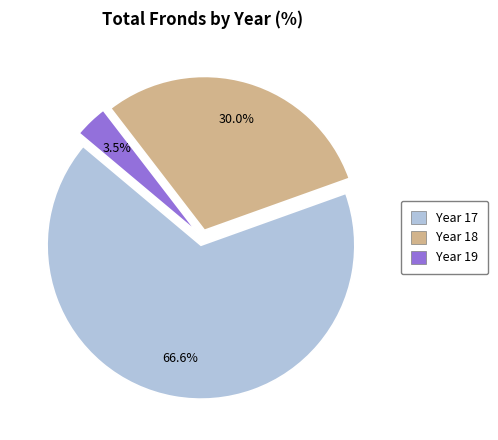

Which slice is the smallest?

Year 19